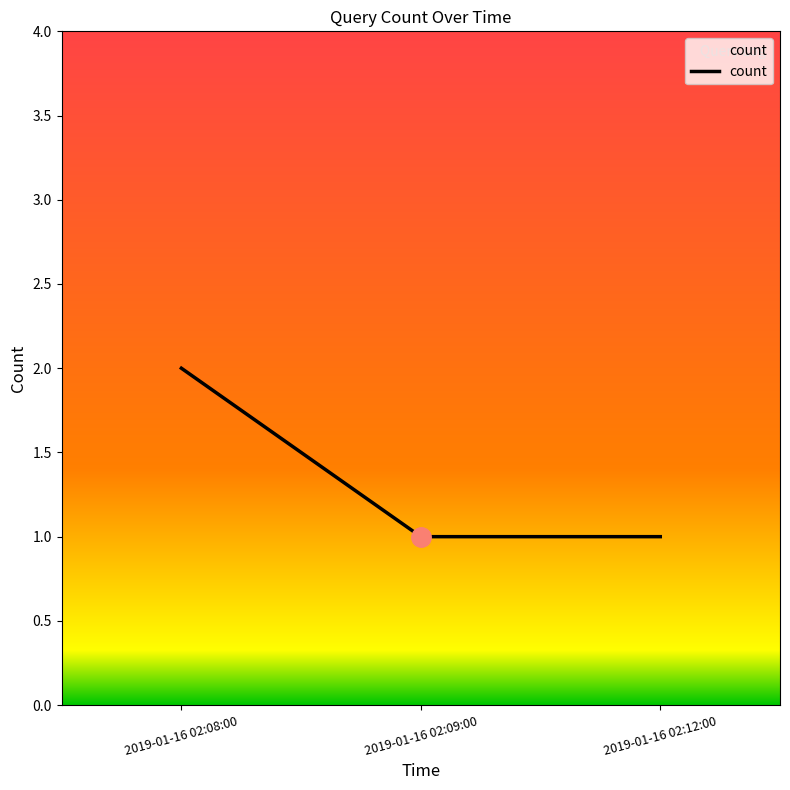

How many lines are shown in the chart?

1